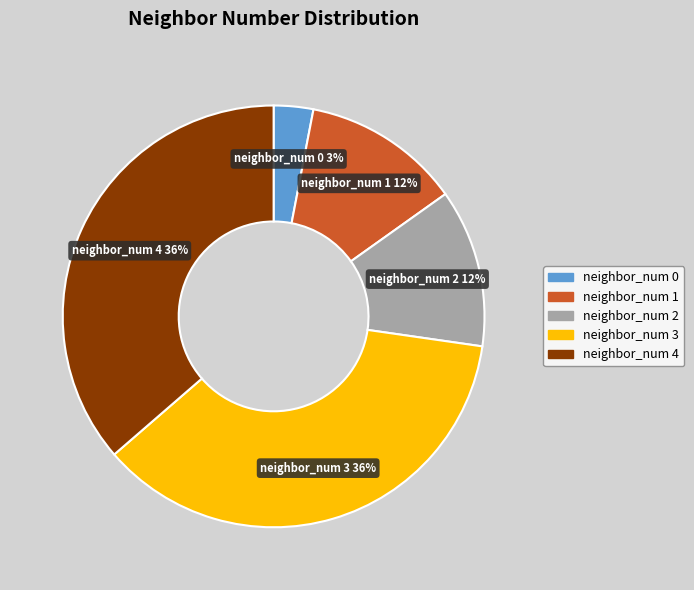

To the nearest percent, what percentage of the pie is neighbor_num 0?

3%